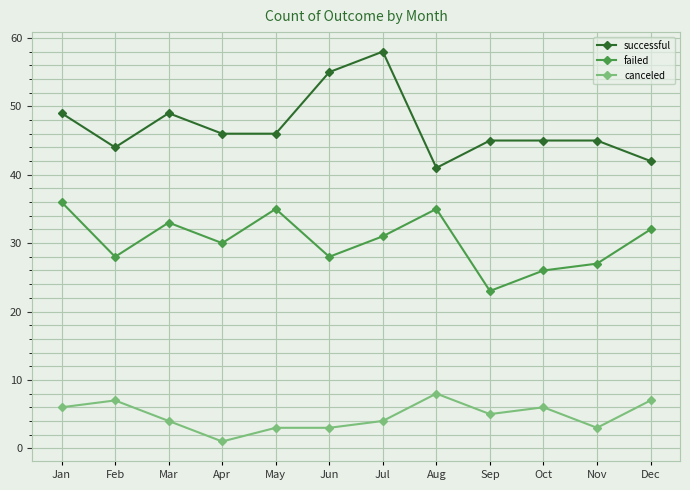

List the series in order of their peak value, highest first.

successful, failed, canceled